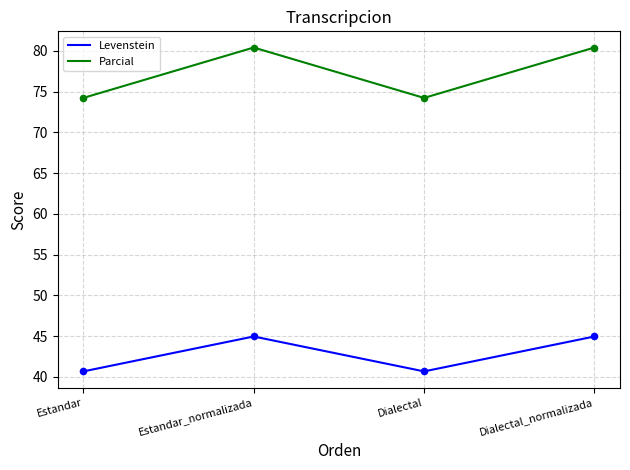

What is the spread (max minus min) of values at Estandar?

33.6